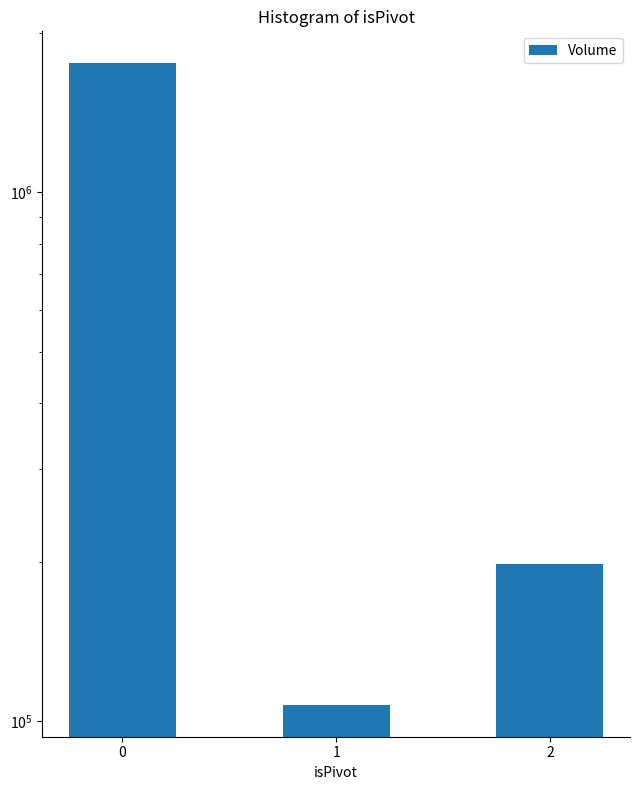

The value at 2 is 351135. True or false?

False